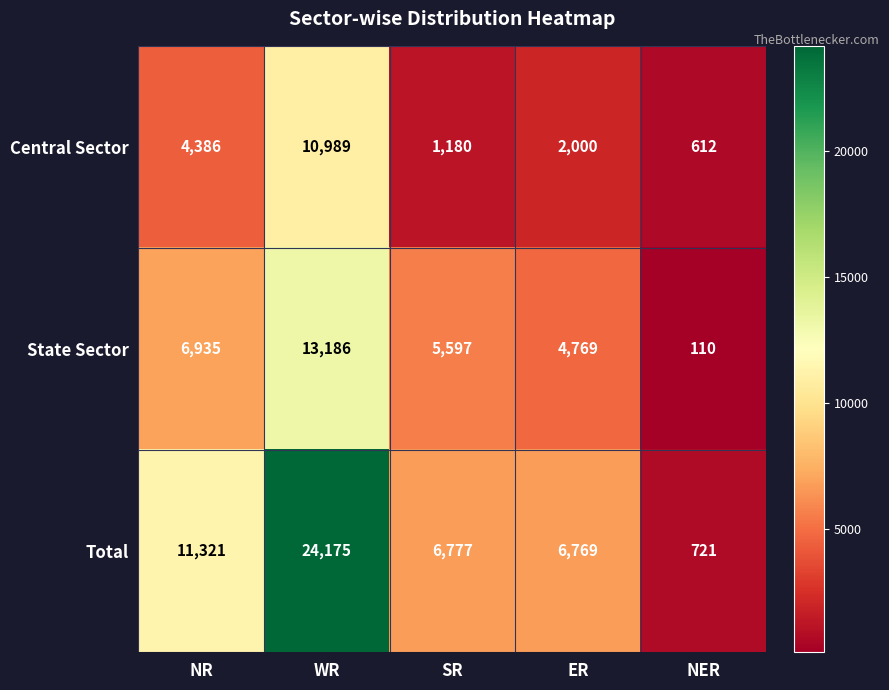

Count the number of data series in this chart.

3